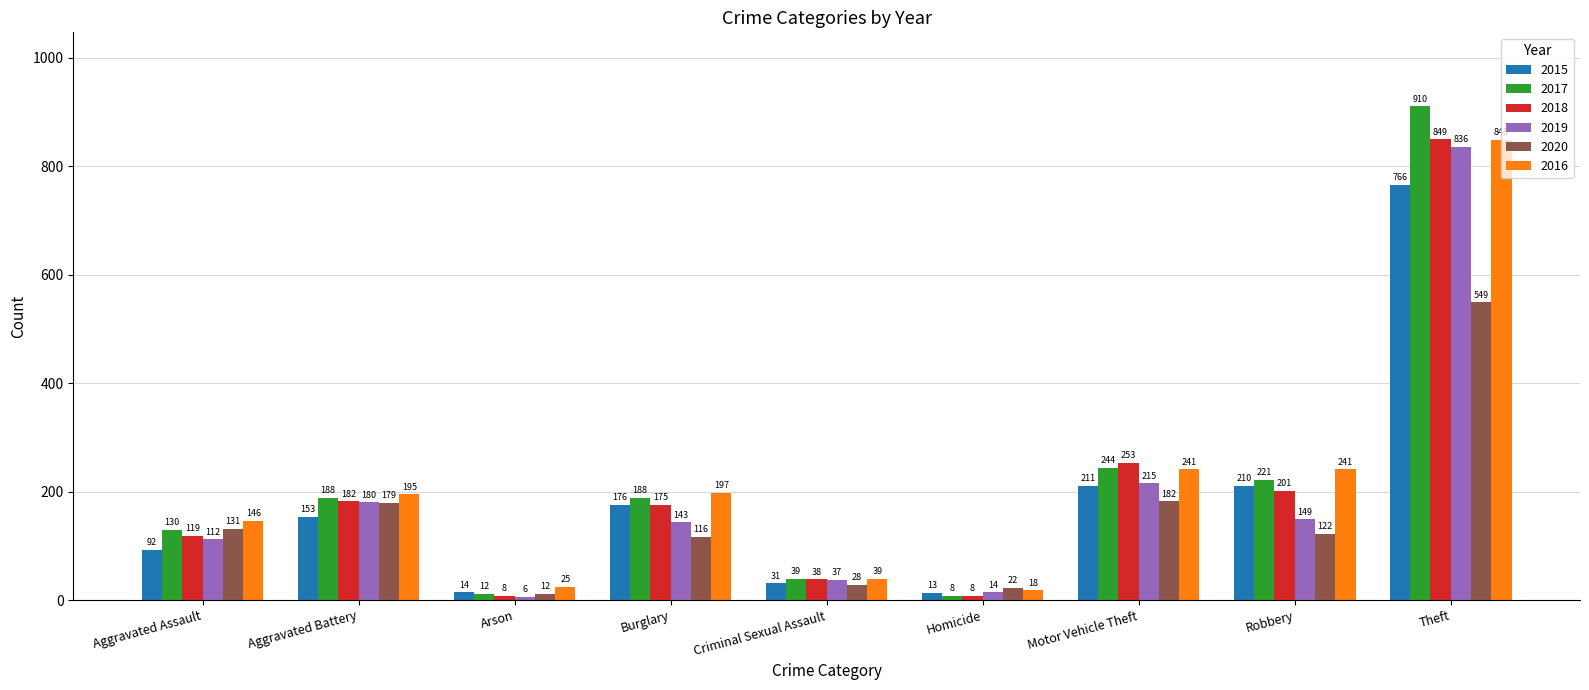

Reading right to left, transcribe all the data shown in this chart.

2015: 766	210	211	13	31	176	14	153	92
2017: 910	221	244	8	39	188	12	188	130
2018: 849	201	253	8	38	175	8	182	119
2019: 836	149	215	14	37	143	6	180	112
2020: 549	122	182	22	28	116	12	179	131
2016: 848	241	241	18	39	197	25	195	146